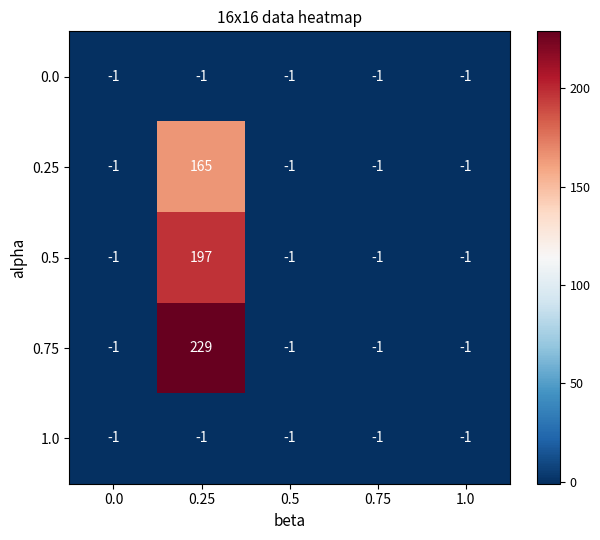

Reading left to right, what are all the values shown in this chart?

0.0: 0.0=-1	0.25=-1	0.5=-1	0.75=-1	1.0=-1
0.25: 0.0=-1	0.25=165	0.5=-1	0.75=-1	1.0=-1
0.5: 0.0=-1	0.25=197	0.5=-1	0.75=-1	1.0=-1
0.75: 0.0=-1	0.25=229	0.5=-1	0.75=-1	1.0=-1
1.0: 0.0=-1	0.25=-1	0.5=-1	0.75=-1	1.0=-1